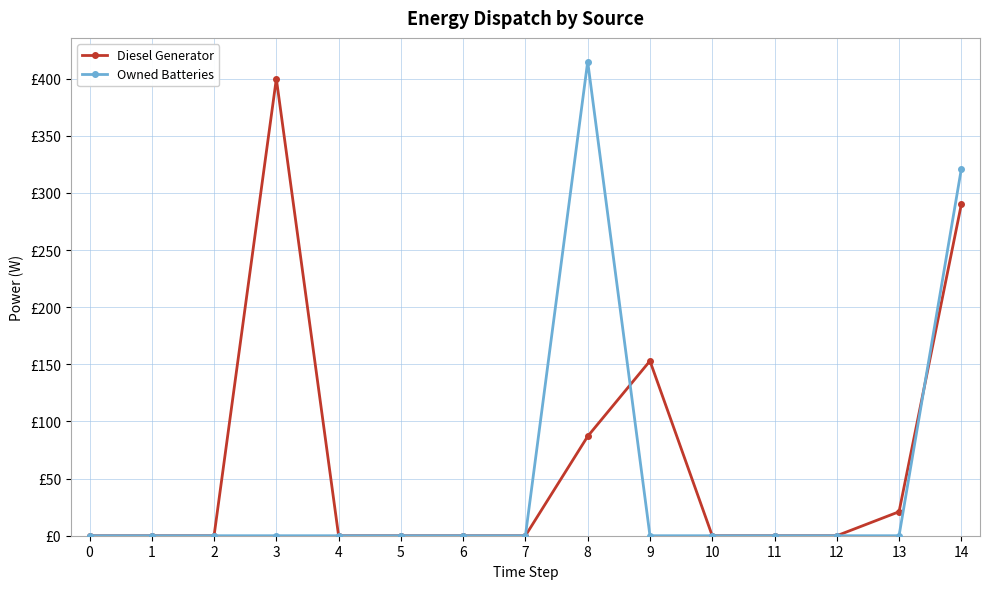

The value of Diesel Generator at 11 is 0. True or false?

True